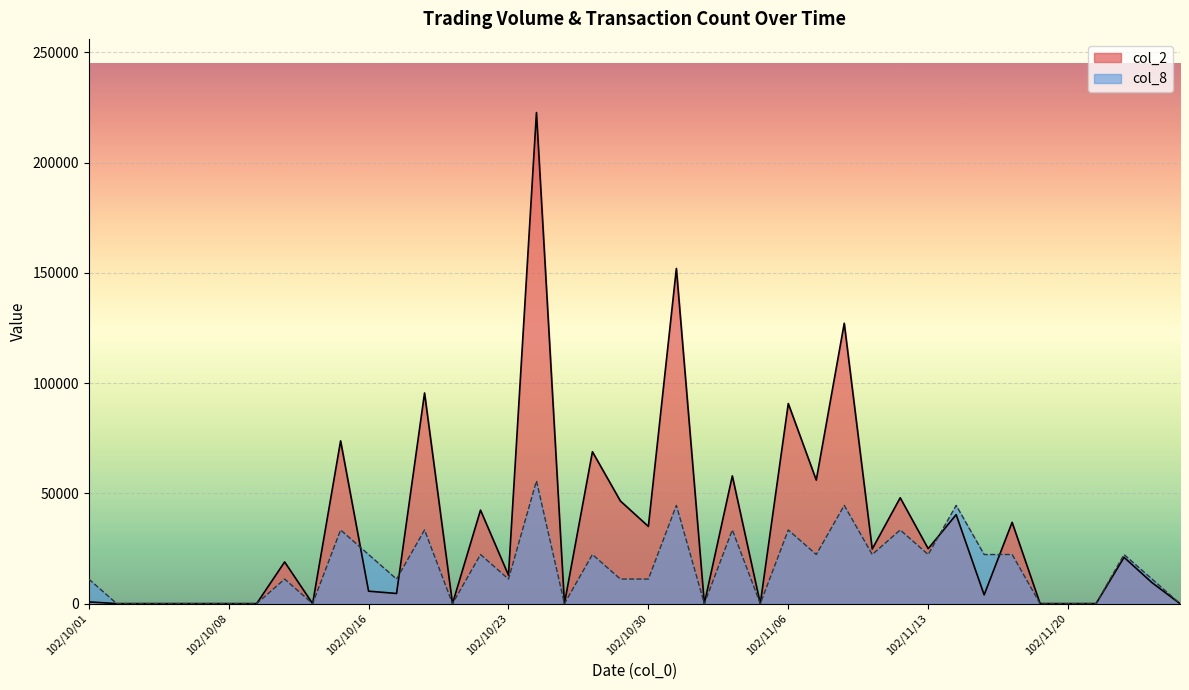

The value of col_8 at 102/11/22 is 22268.0. True or false?

True